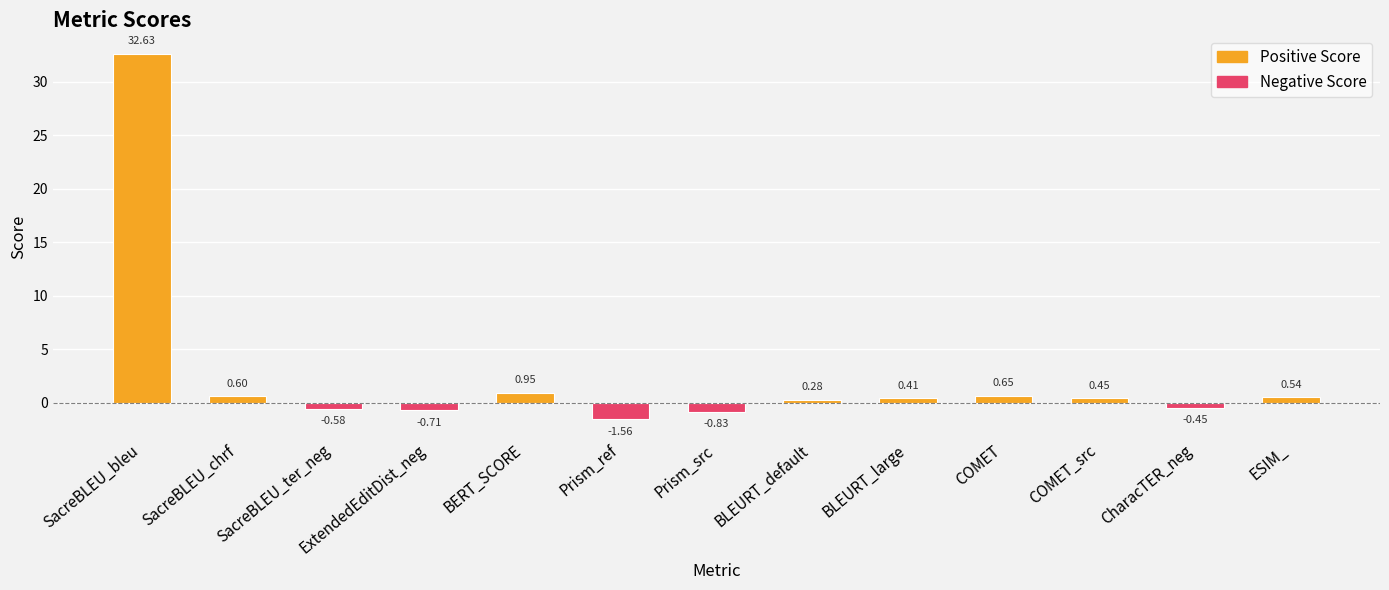

At which label is the value closest to 15?

BERT_SCORE